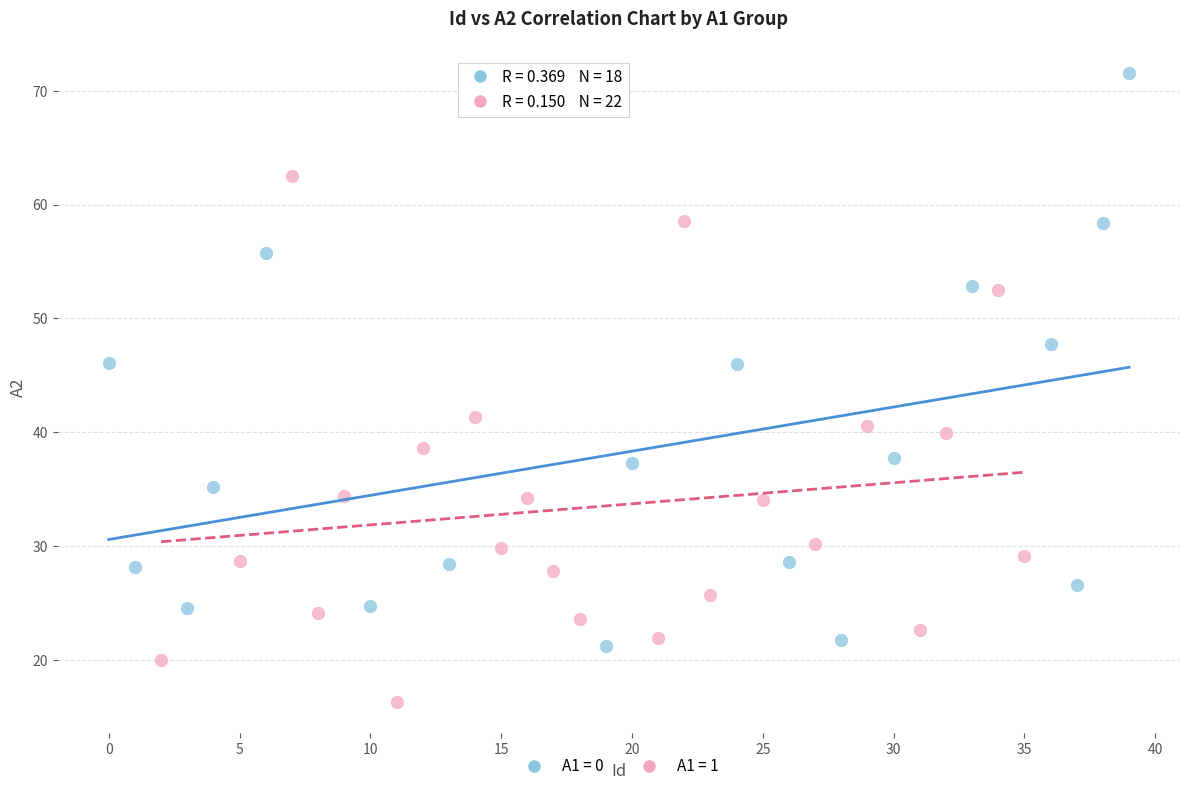

Which series reaches the maximum Y coordinate?

A1 = 0